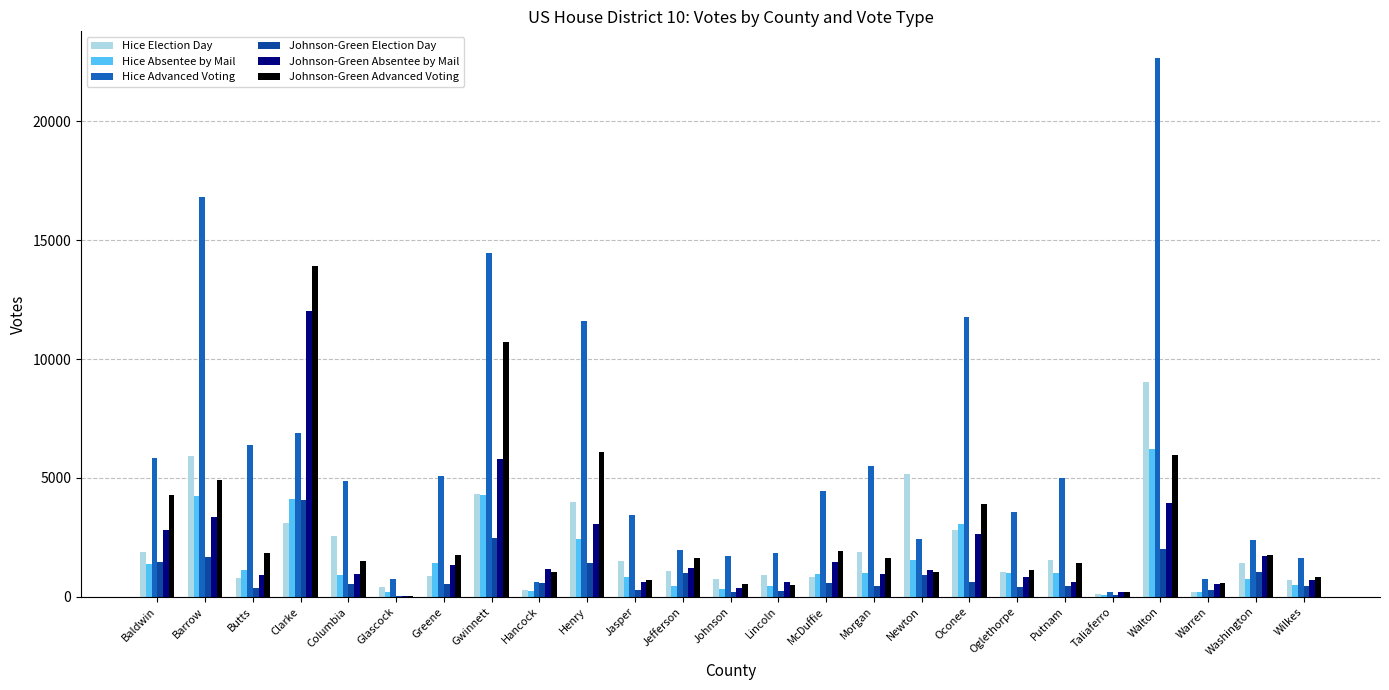

Count the number of categories in the chart.

25